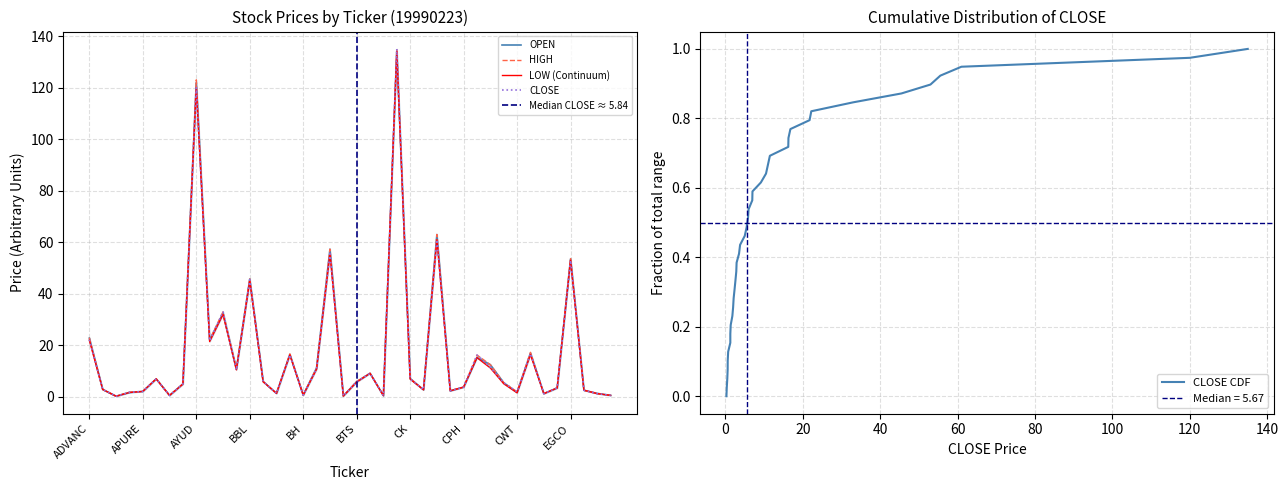

Does the chart display data point markers on the line(s)?

No